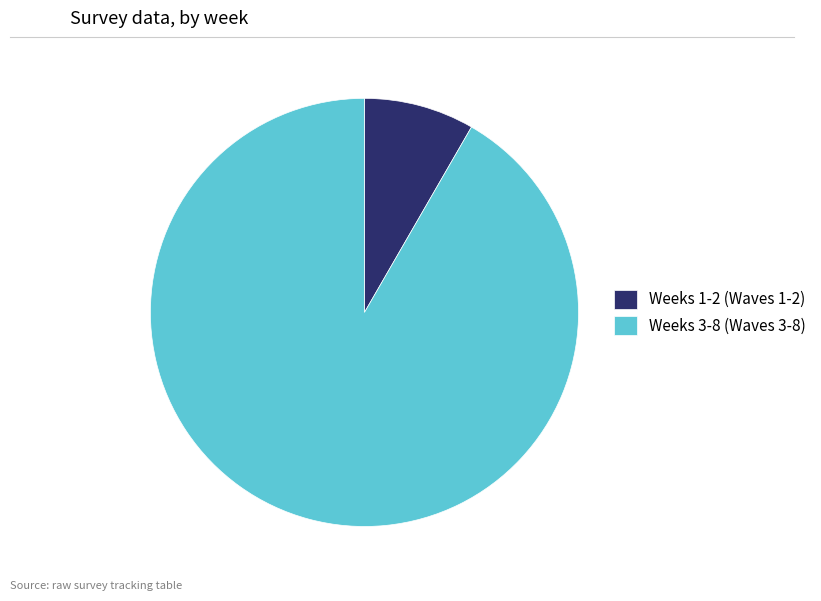

What is the smallest slice in the pie chart?

Weeks 1-2 (Waves 1-2)